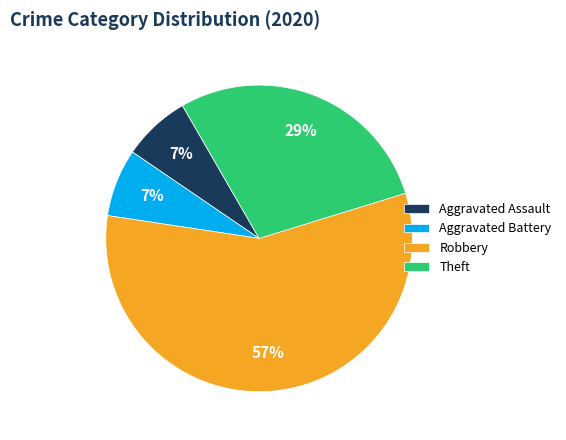

To the nearest percent, what portion does Aggravated Battery represent?

7%